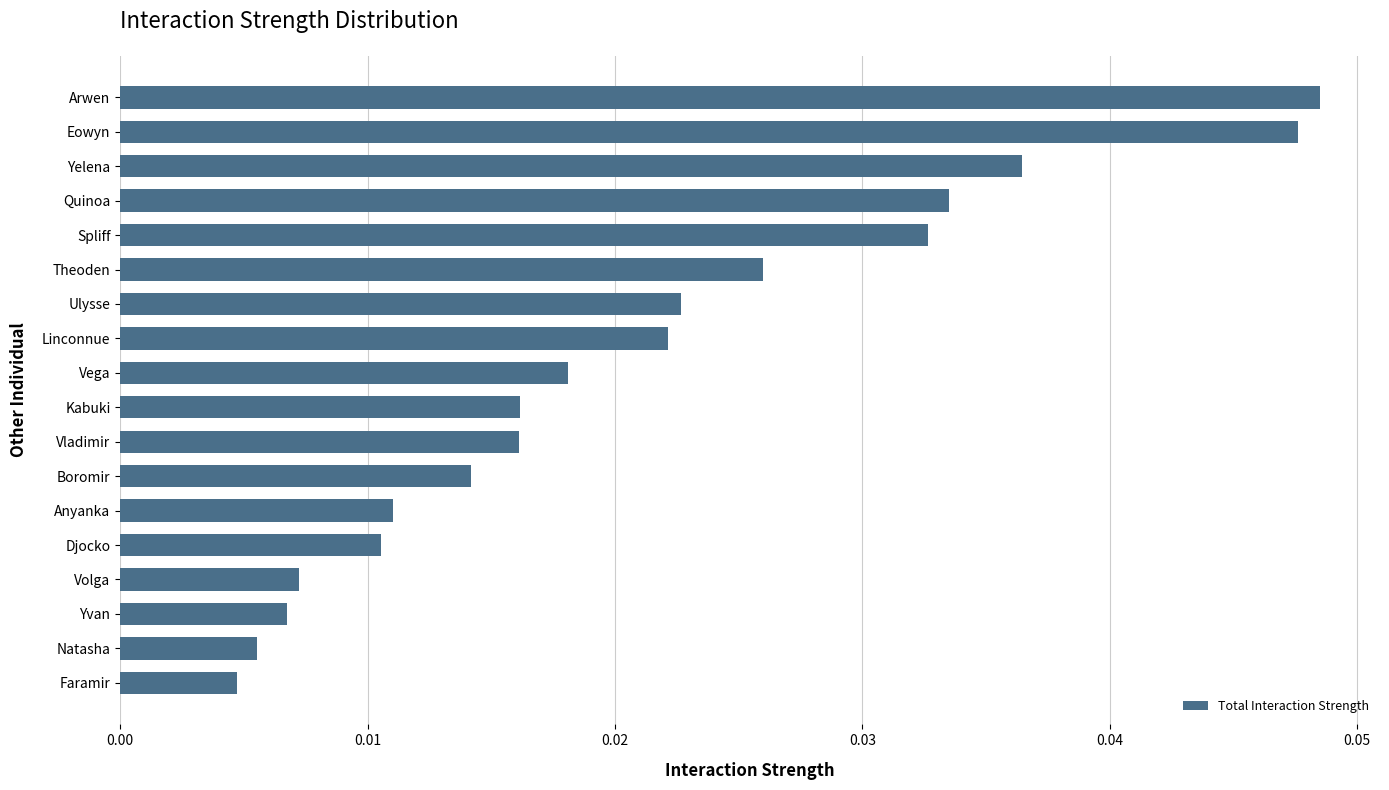

Which has a higher value, Volga or Linconnue?

Linconnue